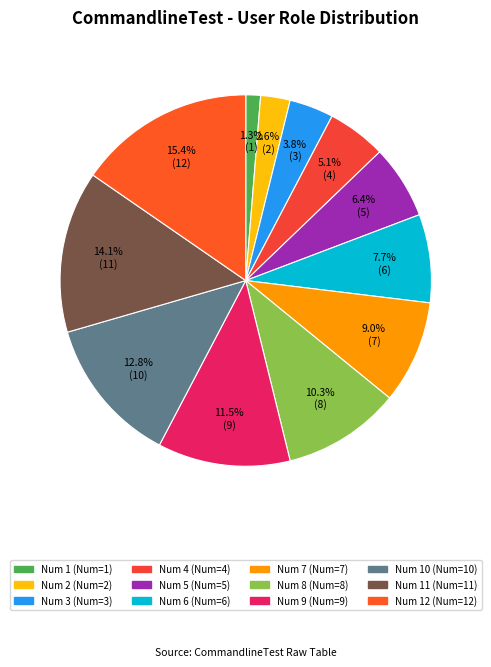

Which slice is the largest?

Row 12